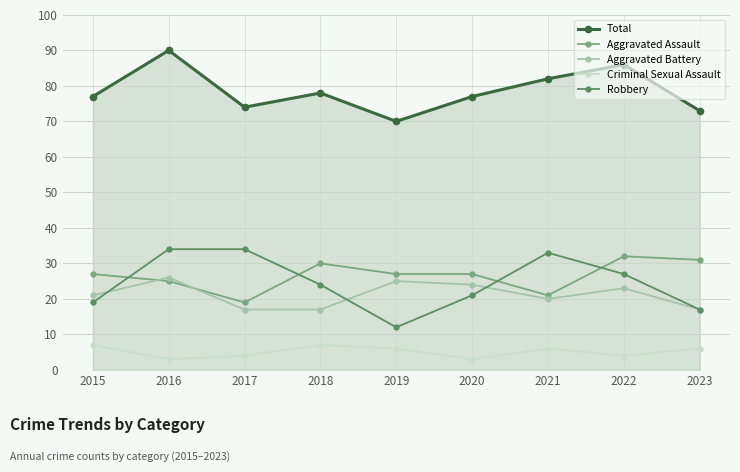

Is the value of Total at 2015 greater than the value of Aggravated Assault at 2016?

Yes